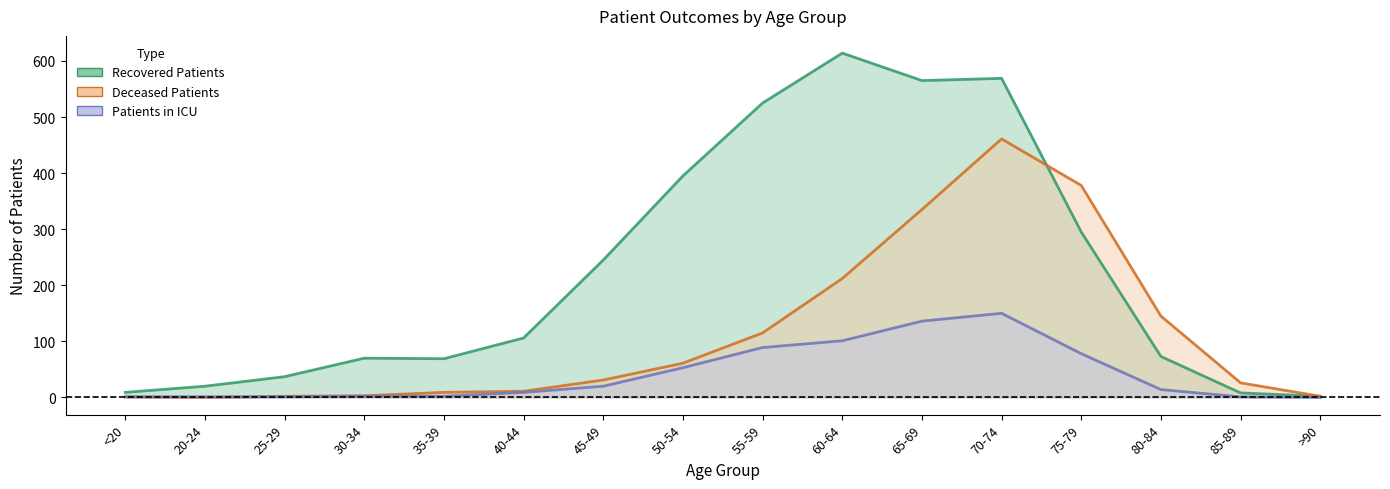

Which category has the lowest value in the recovered_patients series?

>90